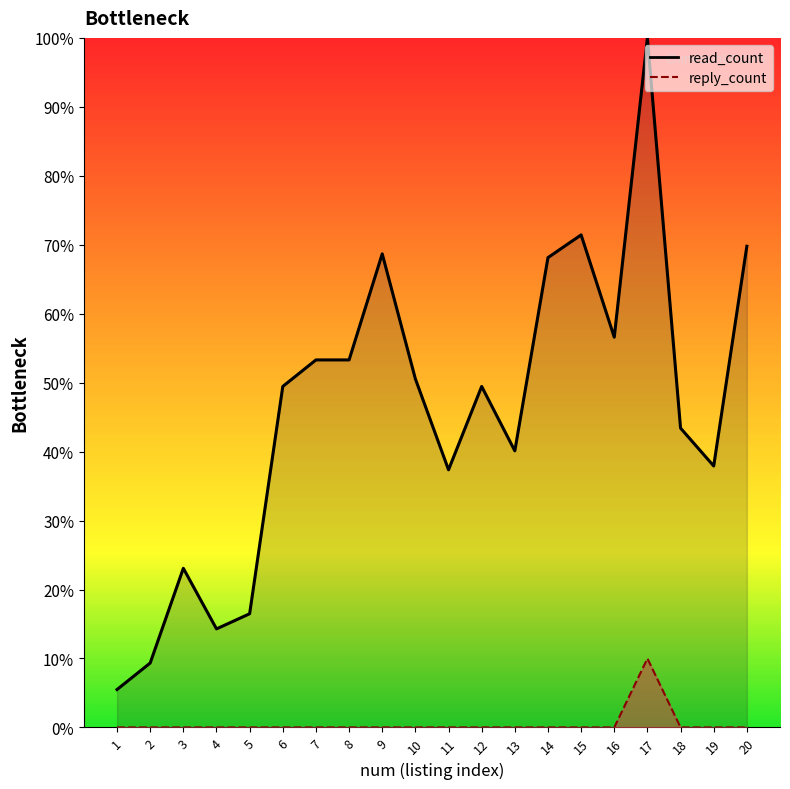

What is the sum of all values?

918.1